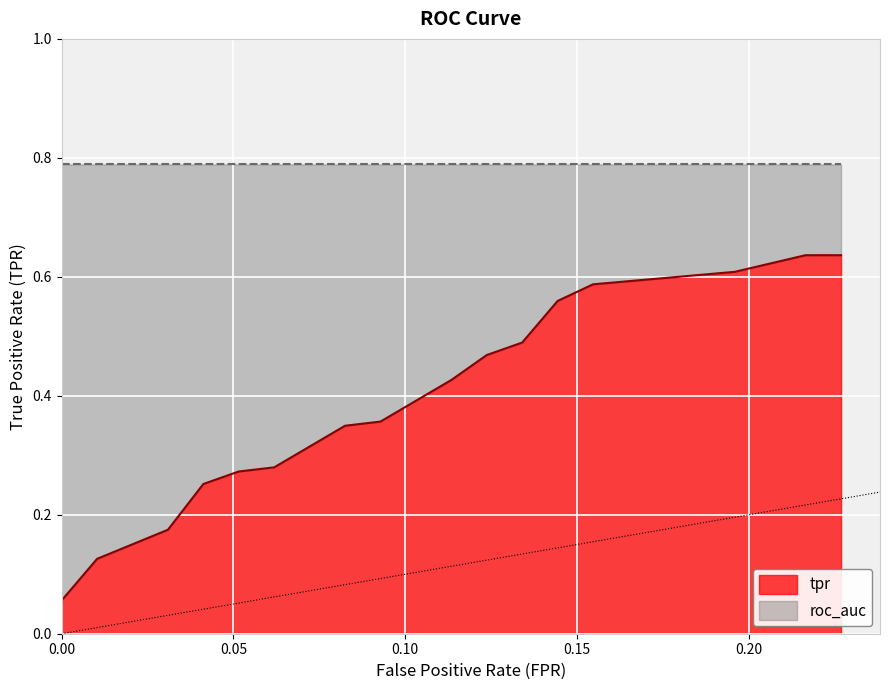

What are all the series names shown in the legend?

tpr, roc_auc